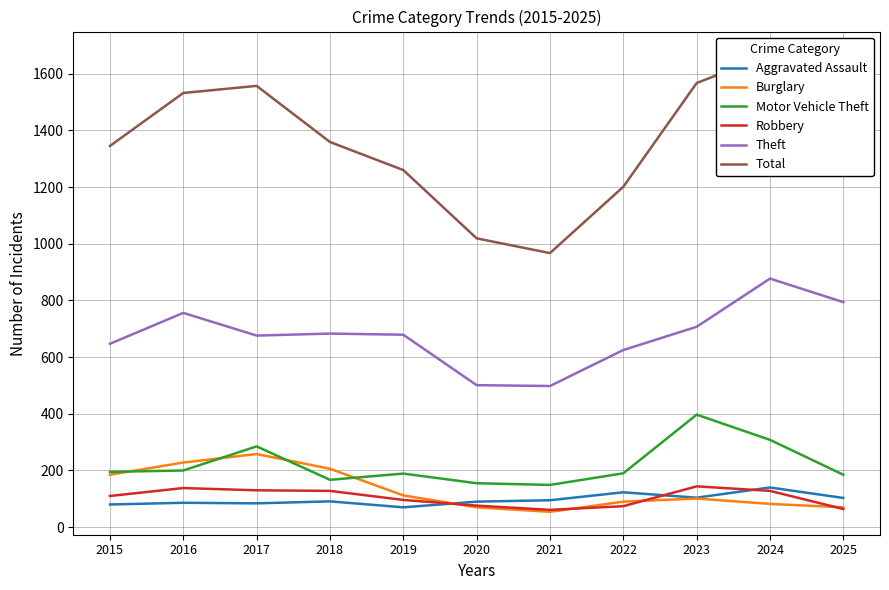

Which category has the highest value in the Theft series?

2024